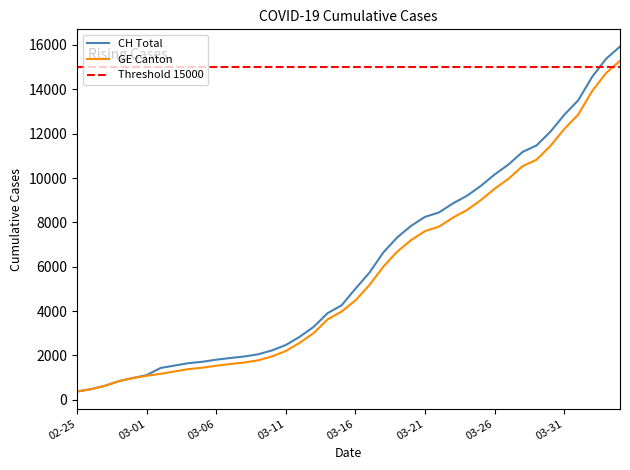

The value of GE Canton at 03-01 is 1895. True or false?

False